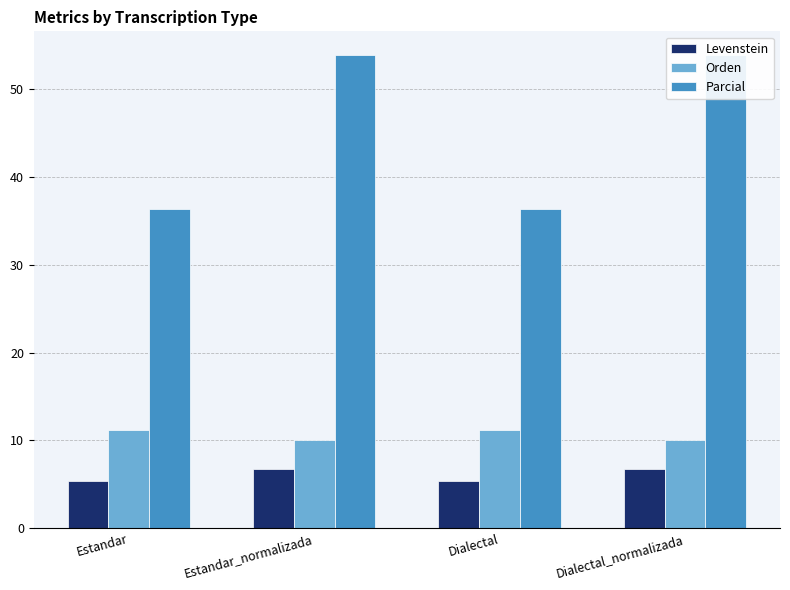

The Levenstein series shows 5.3 at Estandar. True or false?

True